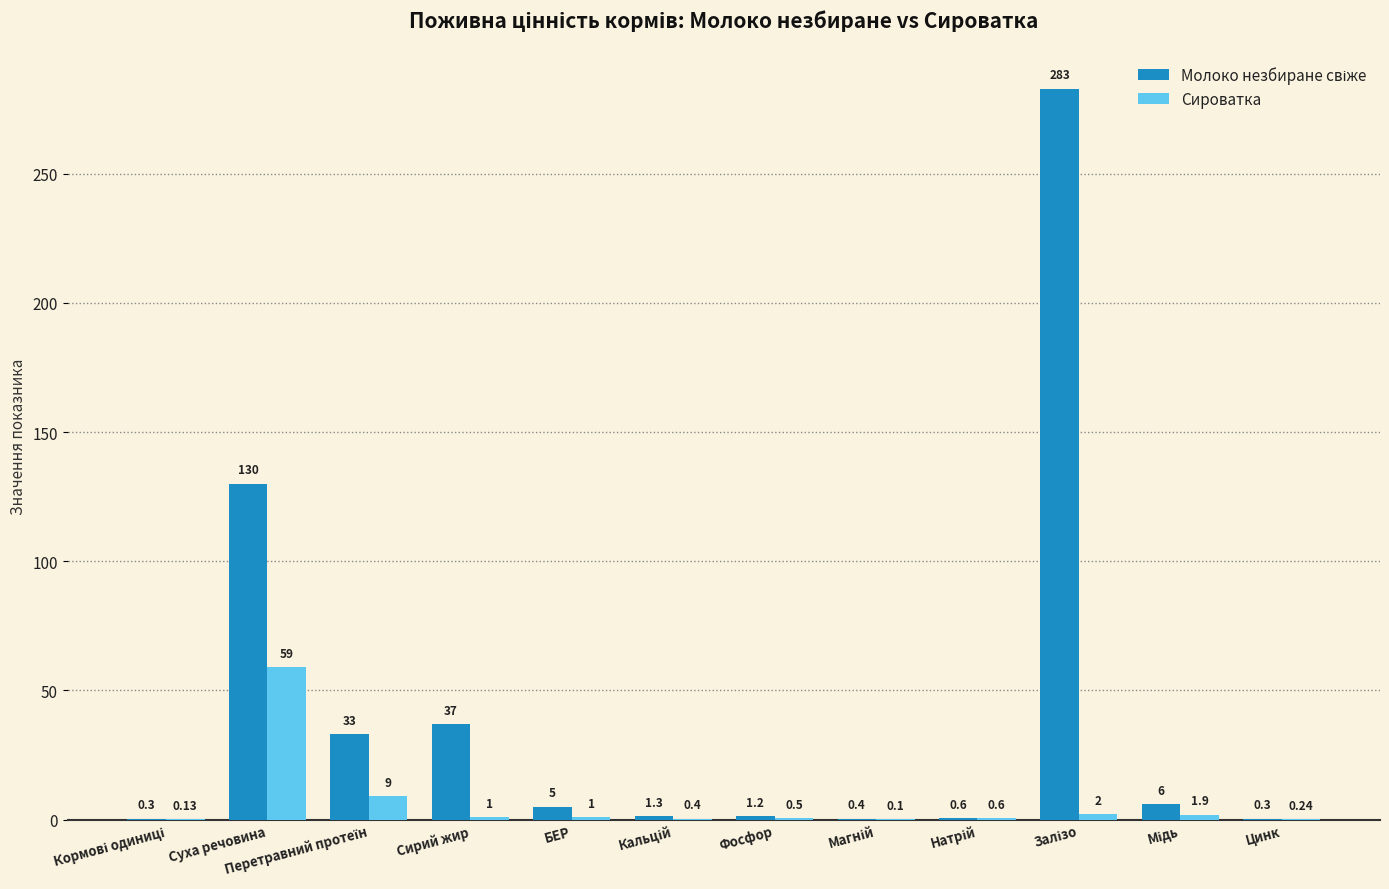

What is the total value across all series at Сирий жир?

38.0